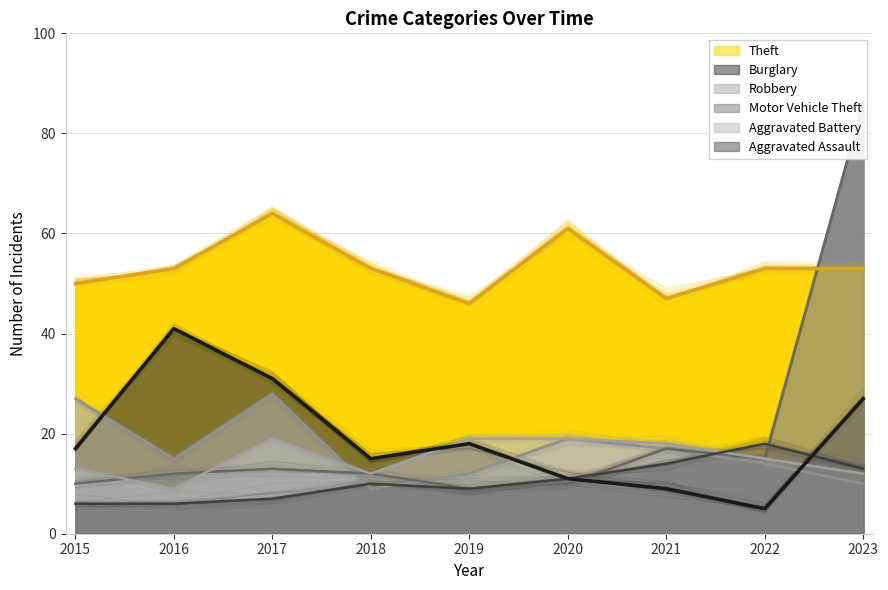

Reading left to right, what are all the values shown in this chart?

Theft: 2015=50	2016=53	2017=64	2018=53	2019=46	2020=61	2021=47	2022=53	2023=53
Burglary: 2015=17	2016=41	2017=31	2018=15	2019=18	2020=11	2021=9	2022=5	2023=27
Robbery: 2015=27	2016=15	2017=28	2018=9	2019=12	2020=19	2021=17	2022=14	2023=10
Motor Vehicle Theft: 2015=10	2016=12	2017=13	2018=12	2019=9	2020=10	2021=17	2022=15	2023=86
Aggravated Battery: 2015=13	2016=9	2017=19	2018=12	2019=19	2020=19	2021=18	2022=15	2023=12
Aggravated Assault: 2015=6	2016=6	2017=7	2018=10	2019=9	2020=11	2021=14	2022=18	2023=13